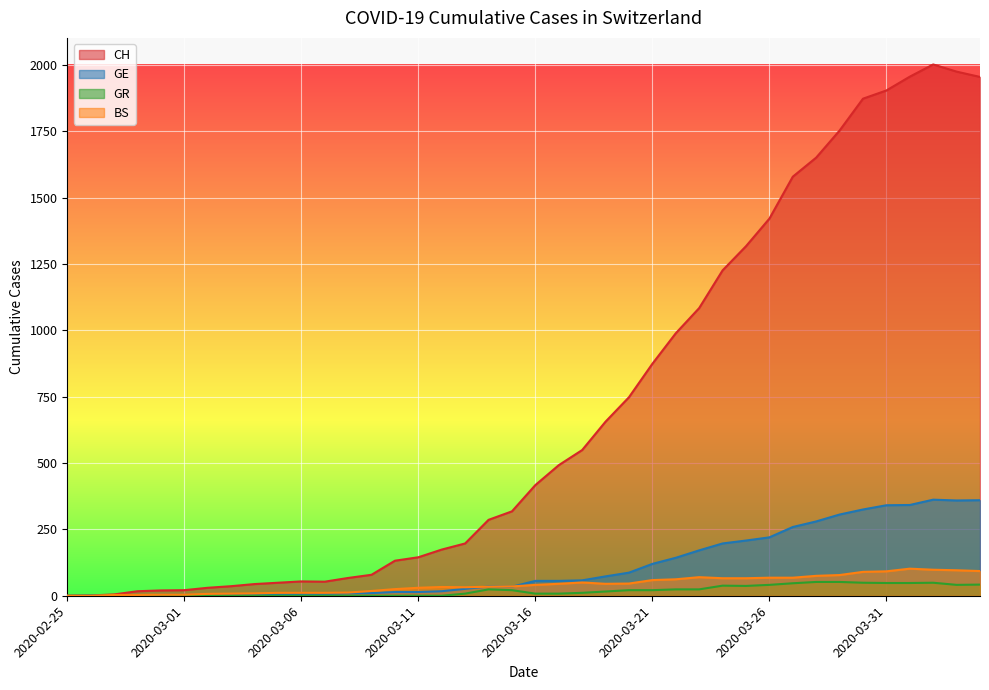

Where does the CH series first go above 417?

2020-03-17